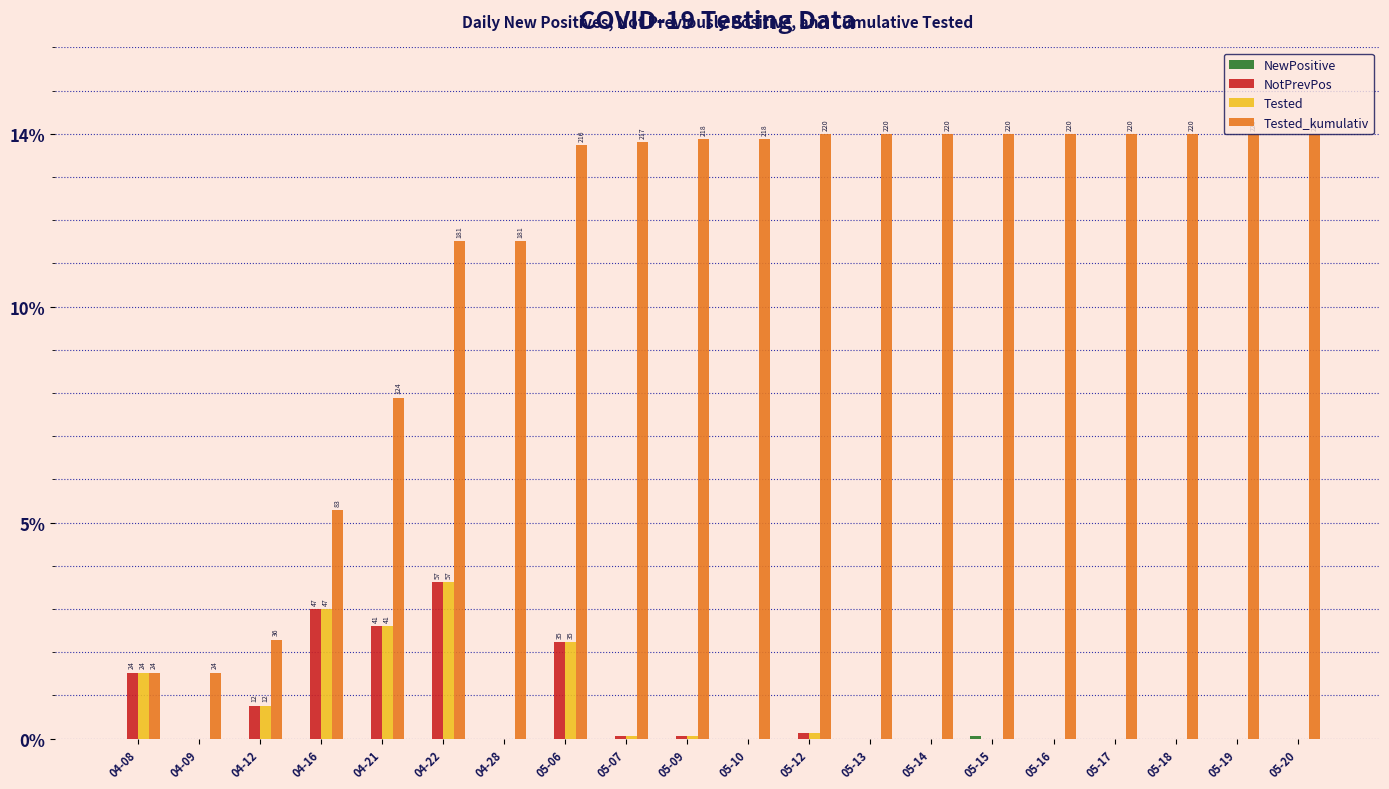

Between 04-16 and 05-06, which series saw the biggest shift?

Tested_kumulativ